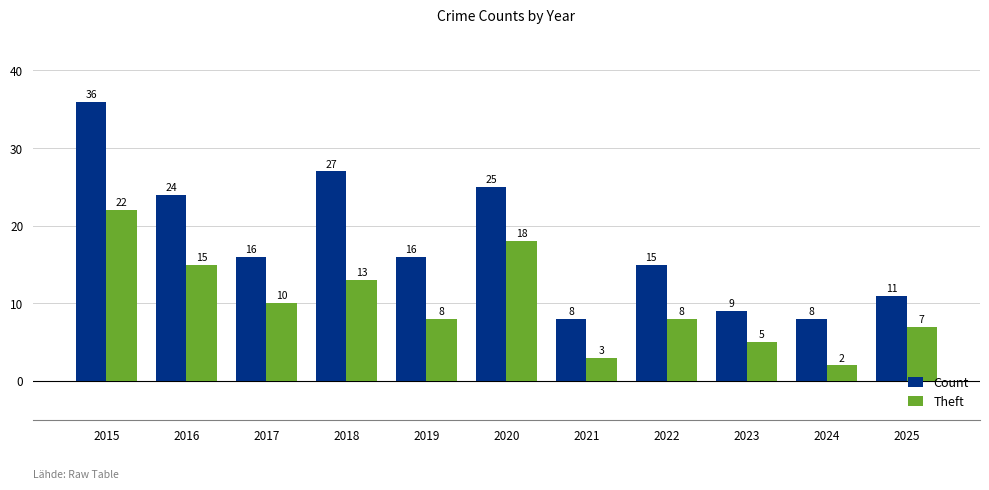

Which series changed the most between 2019 and 2022?

Count